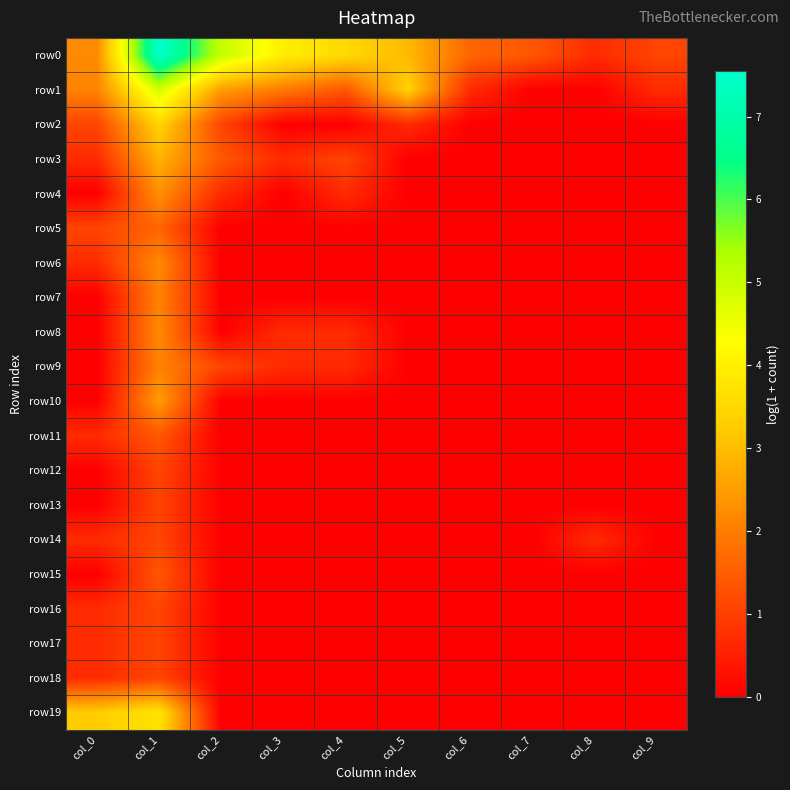

Reading left to right, extract all data points from this chart.

row0: col_0=2.2	col_1=7.6	col_2=5.0	col_3=4.0	col_4=3.5	col_5=2.9	col_6=1.6	col_7=1.4	col_8=0.7	col_9=1.1
row1: col_0=2.1	col_1=4.9	col_2=2.5	col_3=1.9	col_4=1.4	col_5=3.4	col_6=0.7	col_7=0.0	col_8=0.0	col_9=0.7
row2: col_0=1.1	col_1=3.4	col_2=1.1	col_3=0.0	col_4=0.0	col_5=0.7	col_6=0.0	col_7=0.0	col_8=0.0	col_9=0.0
row3: col_0=0.7	col_1=2.8	col_2=1.4	col_3=0.7	col_4=1.1	col_5=0.0	col_6=0.0	col_7=0.0	col_8=0.0	col_9=0.0
row4: col_0=0.0	col_1=2.3	col_2=0.7	col_3=0.0	col_4=0.7	col_5=0.0	col_6=0.0	col_7=0.0	col_8=0.0	col_9=0.0
row5: col_0=1.1	col_1=1.6	col_2=0.0	col_3=0.0	col_4=0.0	col_5=0.0	col_6=0.0	col_7=0.0	col_8=0.0	col_9=0.0
row6: col_0=0.7	col_1=2.2	col_2=0.0	col_3=0.0	col_4=0.0	col_5=0.0	col_6=0.0	col_7=0.0	col_8=0.0	col_9=0.0
row7: col_0=0.0	col_1=2.1	col_2=0.0	col_3=0.0	col_4=0.0	col_5=0.0	col_6=0.0	col_7=0.0	col_8=0.0	col_9=0.0
row8: col_0=0.0	col_1=2.2	col_2=0.0	col_3=0.7	col_4=0.7	col_5=0.0	col_6=0.0	col_7=0.0	col_8=0.0	col_9=0.0
row9: col_0=0.0	col_1=2.1	col_2=1.1	col_3=0.7	col_4=0.7	col_5=0.0	col_6=0.0	col_7=0.0	col_8=0.0	col_9=0.0
row10: col_0=0.0	col_1=2.5	col_2=0.0	col_3=0.0	col_4=0.0	col_5=0.0	col_6=0.0	col_7=0.0	col_8=0.0	col_9=0.0
row11: col_0=0.7	col_1=1.4	col_2=0.0	col_3=0.0	col_4=0.0	col_5=0.0	col_6=0.0	col_7=0.0	col_8=0.0	col_9=0.0
row12: col_0=0.0	col_1=1.1	col_2=0.0	col_3=0.0	col_4=0.0	col_5=0.0	col_6=0.0	col_7=0.0	col_8=0.0	col_9=0.0
row13: col_0=0.0	col_1=1.1	col_2=0.0	col_3=0.0	col_4=0.0	col_5=0.0	col_6=0.0	col_7=0.0	col_8=0.0	col_9=0.0
row14: col_0=0.7	col_1=1.1	col_2=0.0	col_3=0.0	col_4=0.0	col_5=0.0	col_6=0.0	col_7=0.0	col_8=0.7	col_9=0.0
row15: col_0=0.0	col_1=1.4	col_2=0.0	col_3=0.0	col_4=0.0	col_5=0.0	col_6=0.0	col_7=0.0	col_8=0.0	col_9=0.0
row16: col_0=0.7	col_1=1.1	col_2=0.0	col_3=0.0	col_4=0.0	col_5=0.0	col_6=0.0	col_7=0.0	col_8=0.0	col_9=0.0
row17: col_0=0.7	col_1=1.1	col_2=0.0	col_3=0.0	col_4=0.0	col_5=0.0	col_6=0.0	col_7=0.0	col_8=0.0	col_9=0.0
row18: col_0=0.7	col_1=1.1	col_2=0.0	col_3=0.0	col_4=0.0	col_5=0.0	col_6=0.0	col_7=0.0	col_8=0.0	col_9=0.0
row19: col_0=3.3	col_1=3.7	col_2=0.0	col_3=0.0	col_4=0.0	col_5=0.0	col_6=0.0	col_7=0.0	col_8=0.0	col_9=0.0